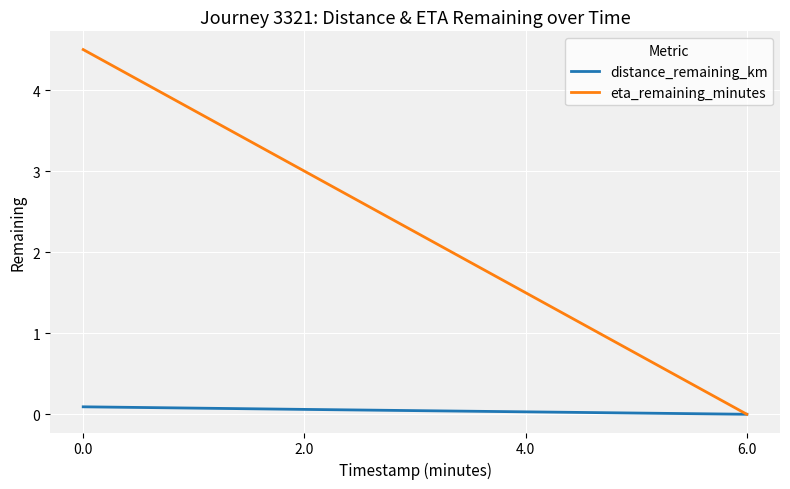

At which label is eta_remaining_minutes closest to 2?

4.0